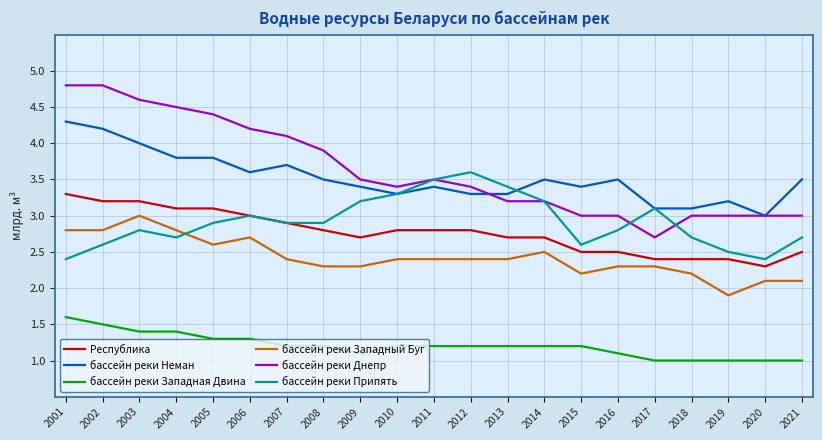

What is the average value of the бассейн реки Западная Двина series?

1.2